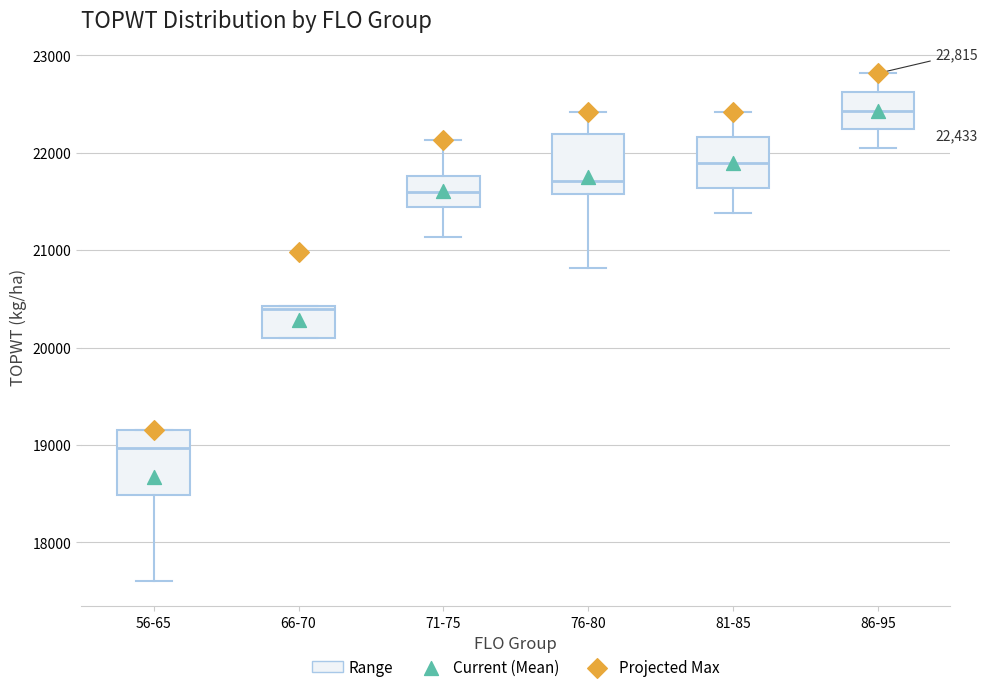

Which box has the lowest median line?

56-65